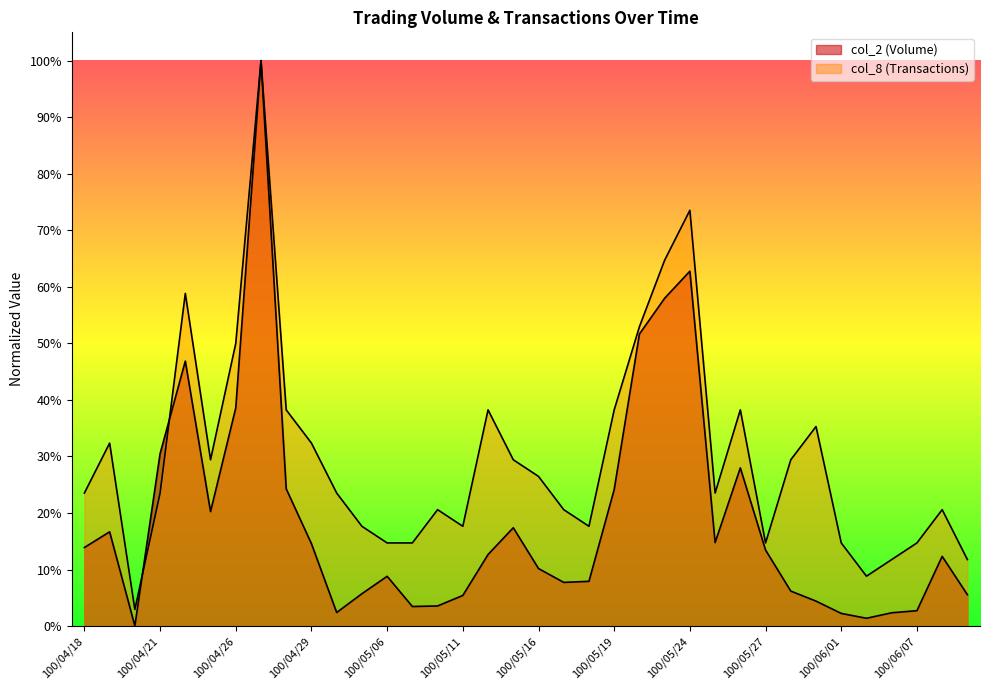

What value does the col_2 (Volume) series have at 100/04/21?

0.3